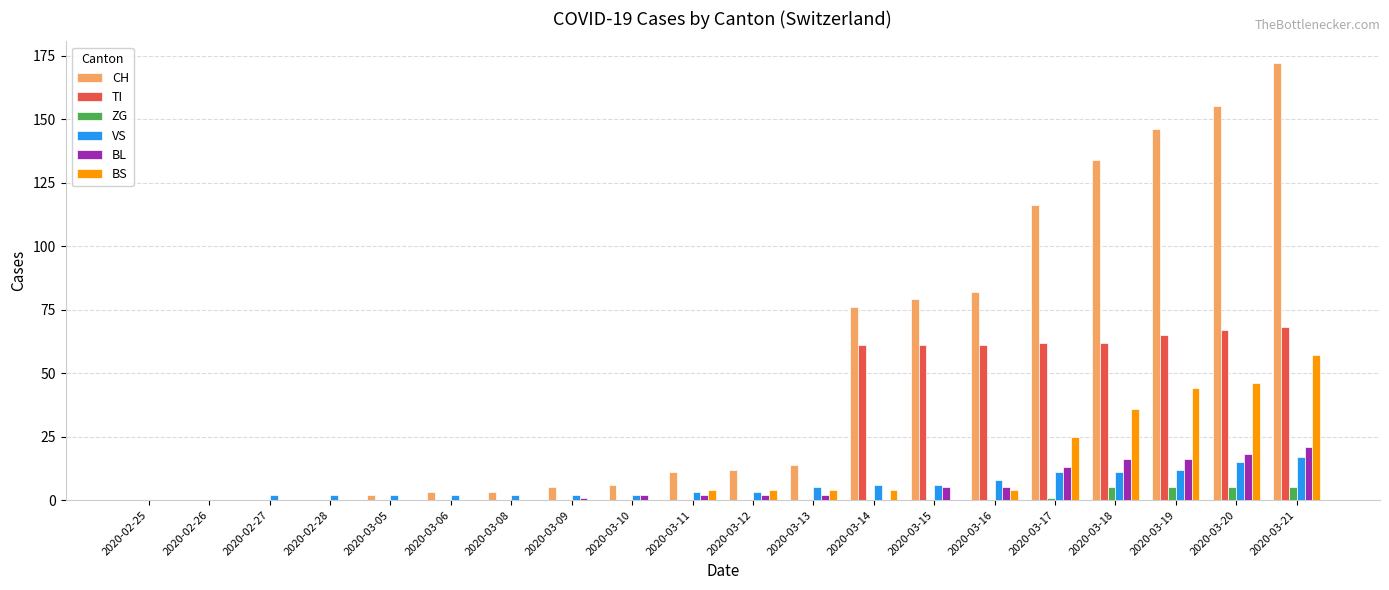

What is the greatest value displayed?

172